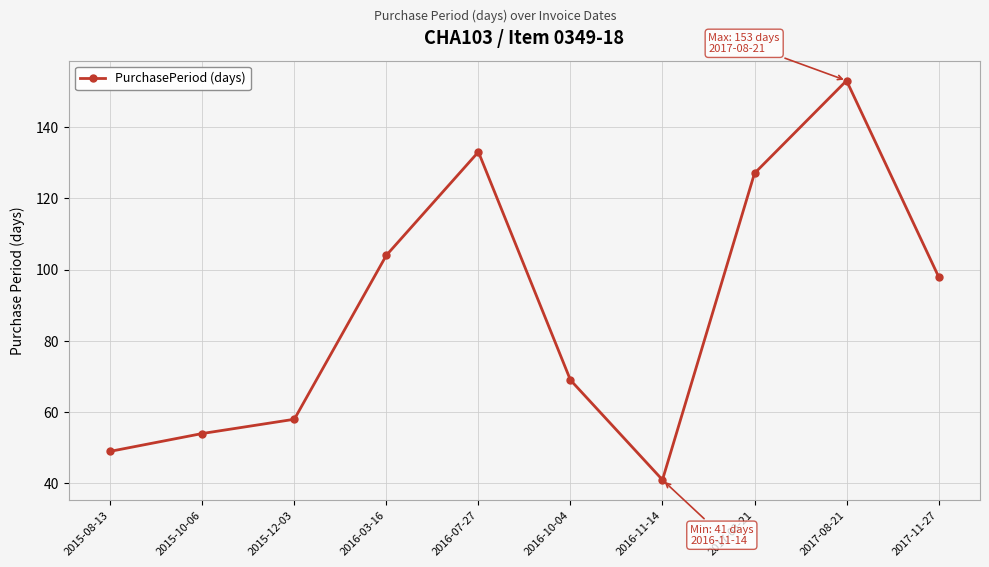

Reading left to right, list all the values displayed in this chart.

49	54	58	104	133	69	41	127	153	98